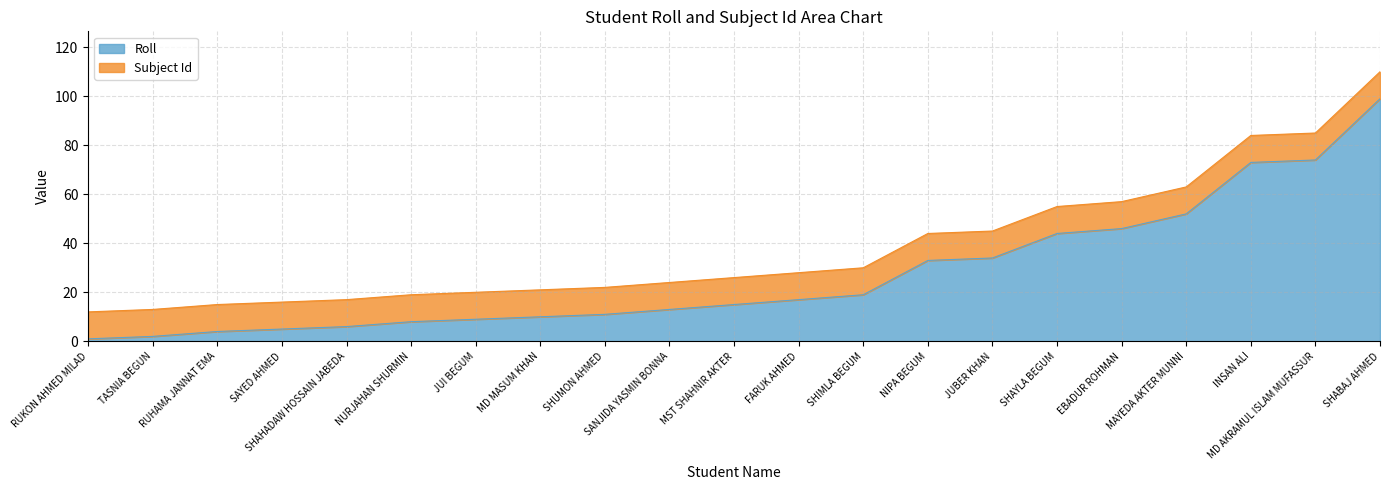

Between MD AKRAMUL ISLAM MUFASSUR and SAYED AHMED, which is larger?

MD AKRAMUL ISLAM MUFASSUR